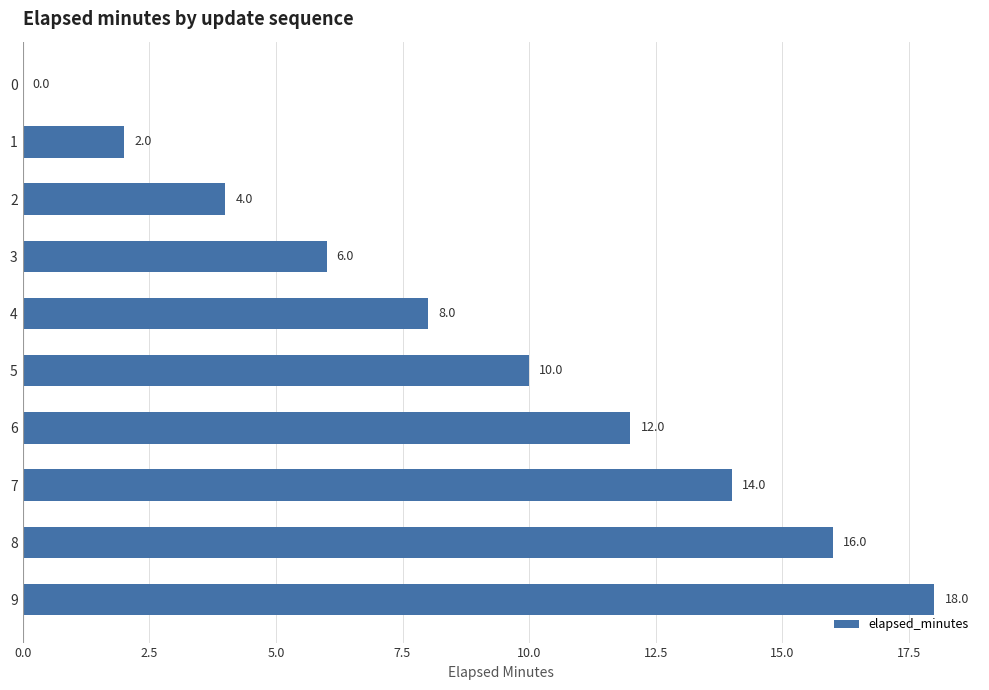

Does the chart contain stacked bars?

No